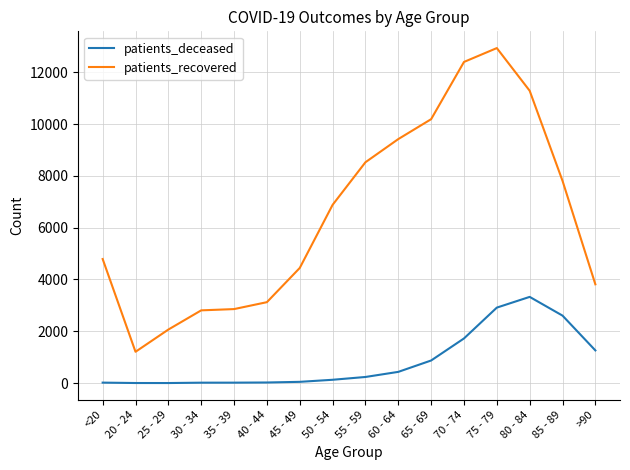

What is the difference between the highest and lowest values at 75 - 79?

10016